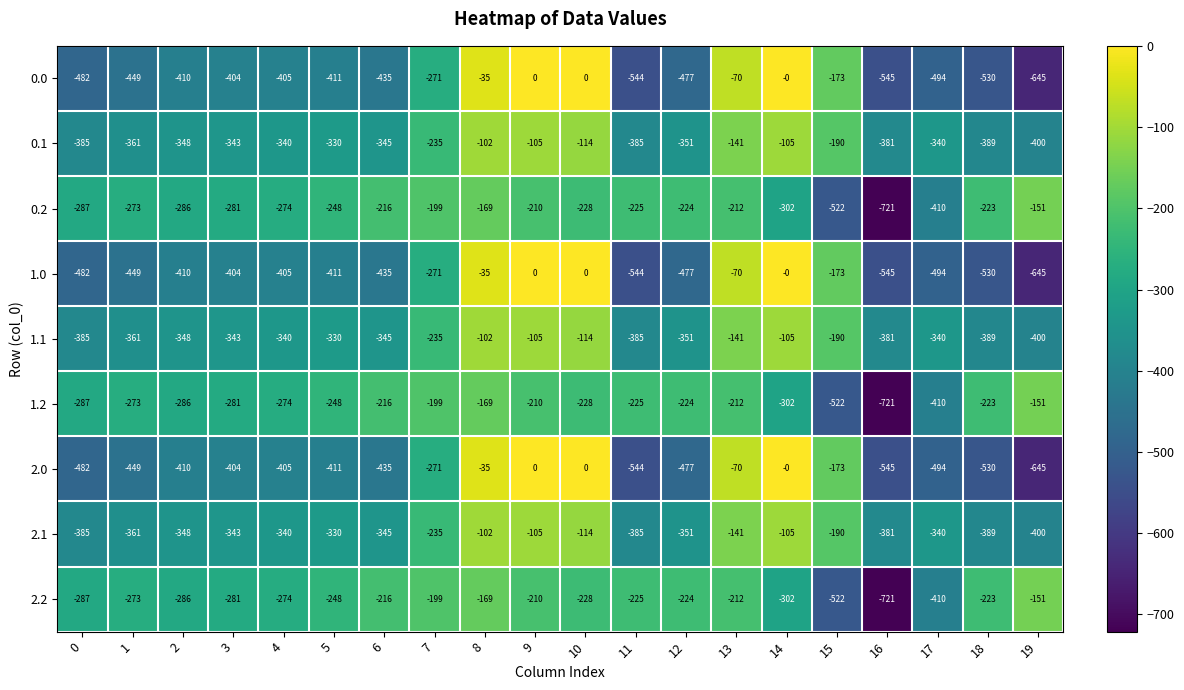

At which label does 1.1 first exceed -340?

5